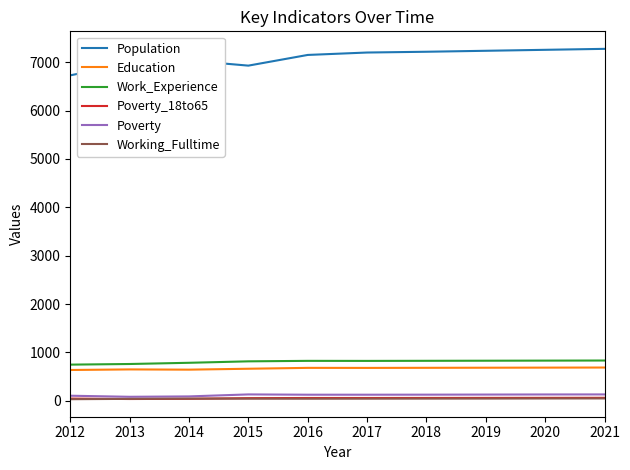

At how many categories does at least one series exceed 1190?

10